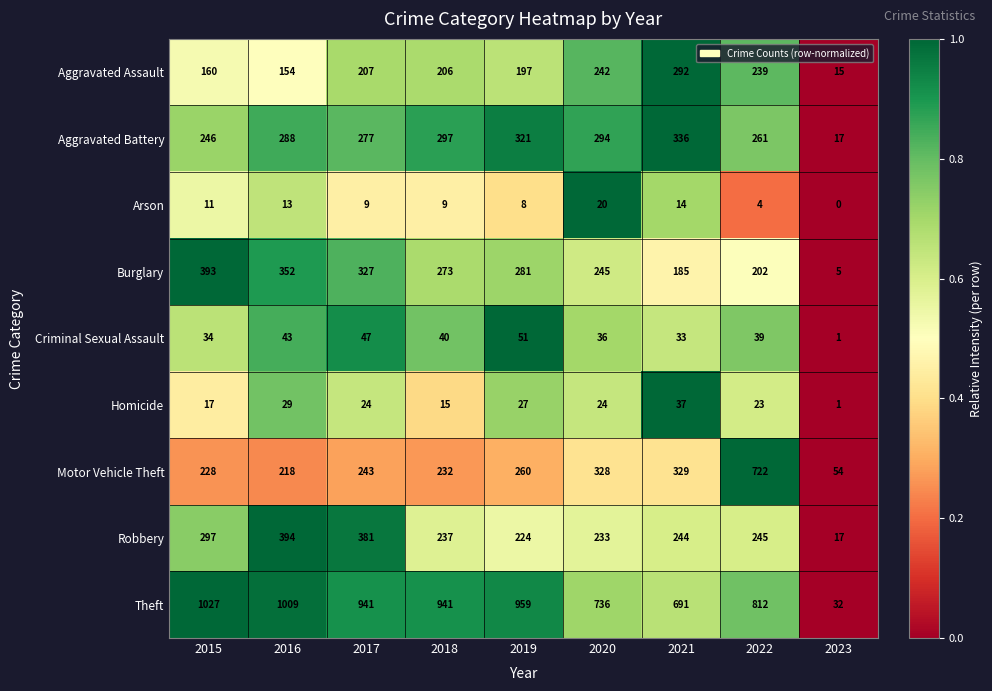

Is it true that Robbery equals 394 at 2016?

True